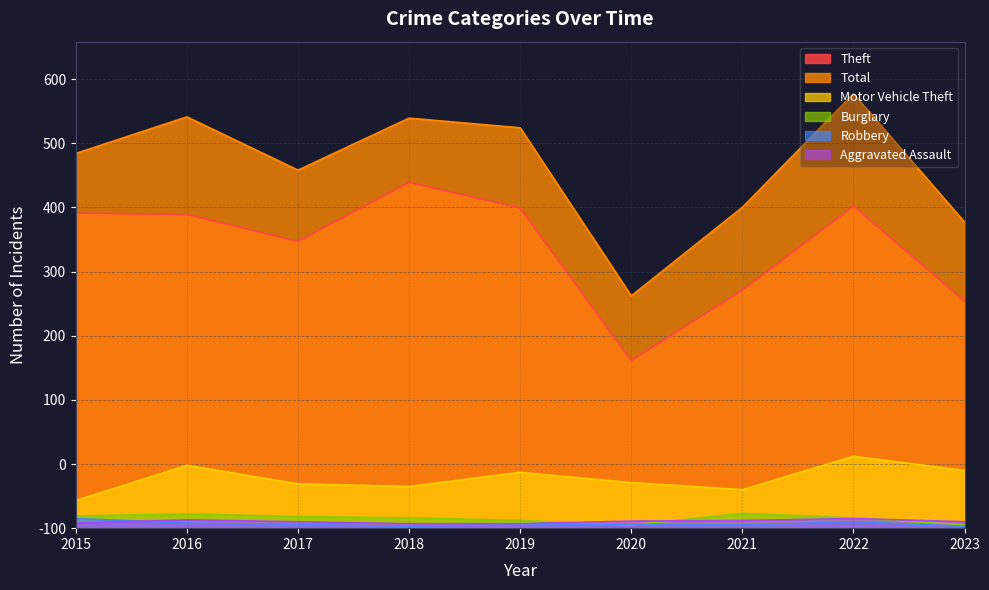

True or false: Theft and Motor Vehicle Theft cross at least once.

False